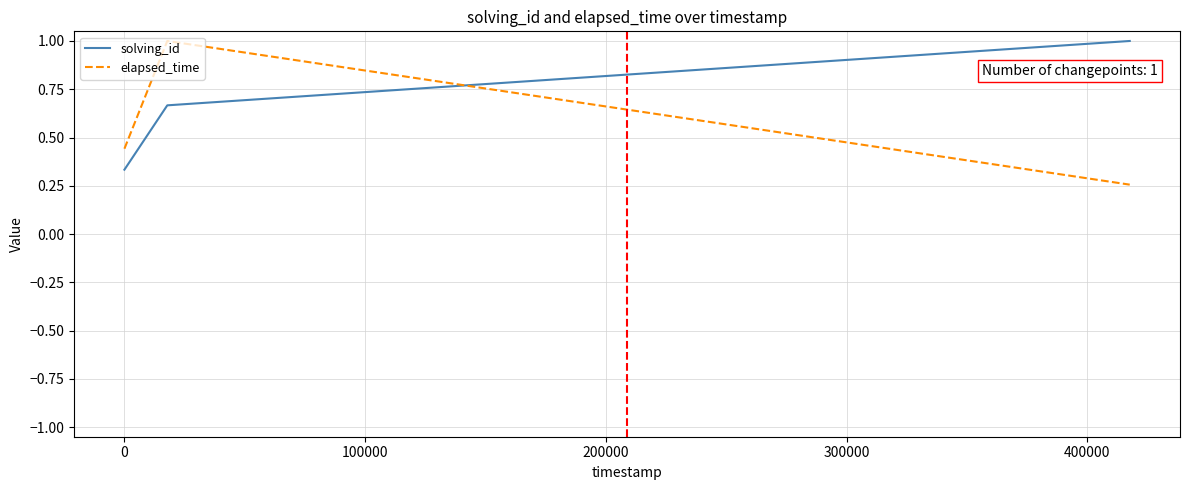

What is the maximum value for solving_id?

1.0